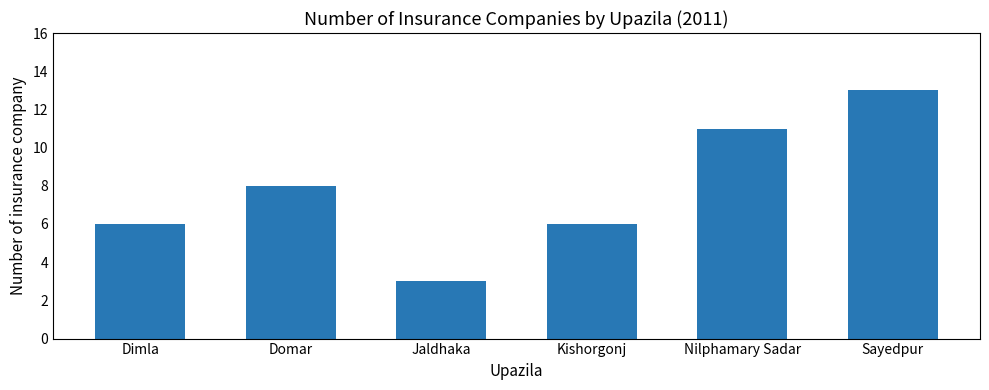

What is the sum of the values at Dimla and Jaldhaka?

9